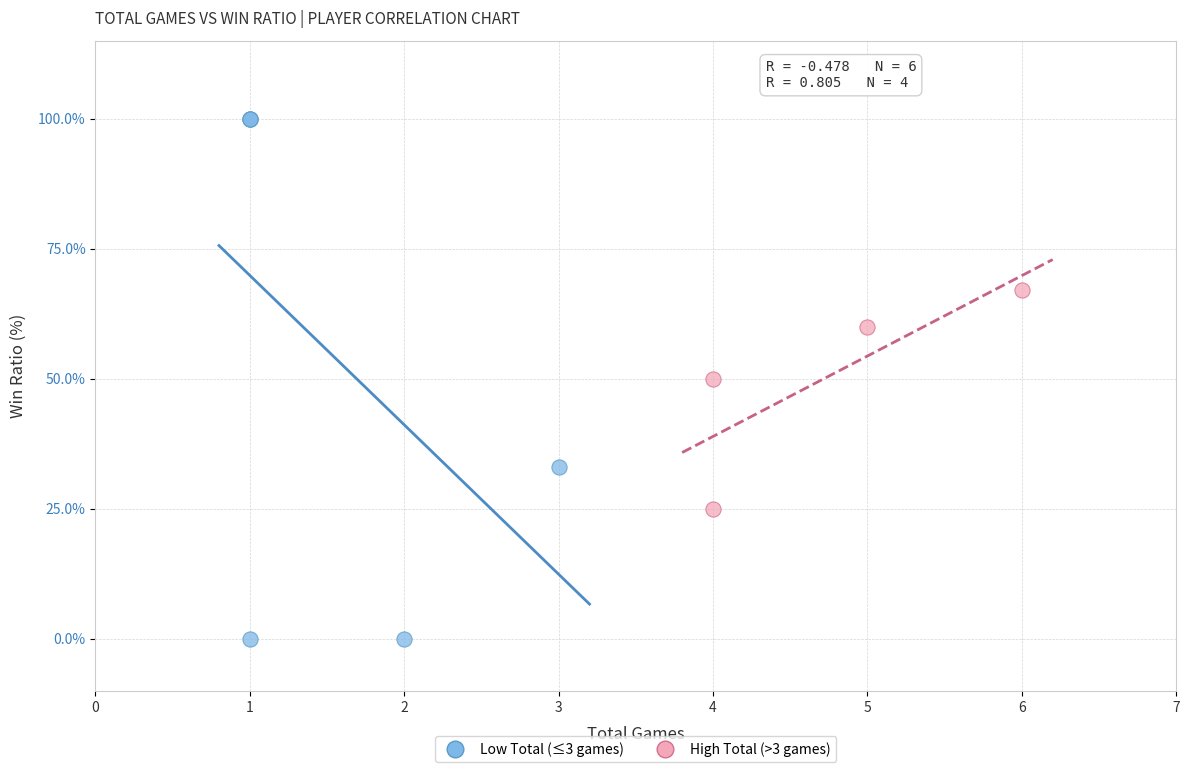

Which series has the widest spread of Y values?

Low Total (≤3 games)